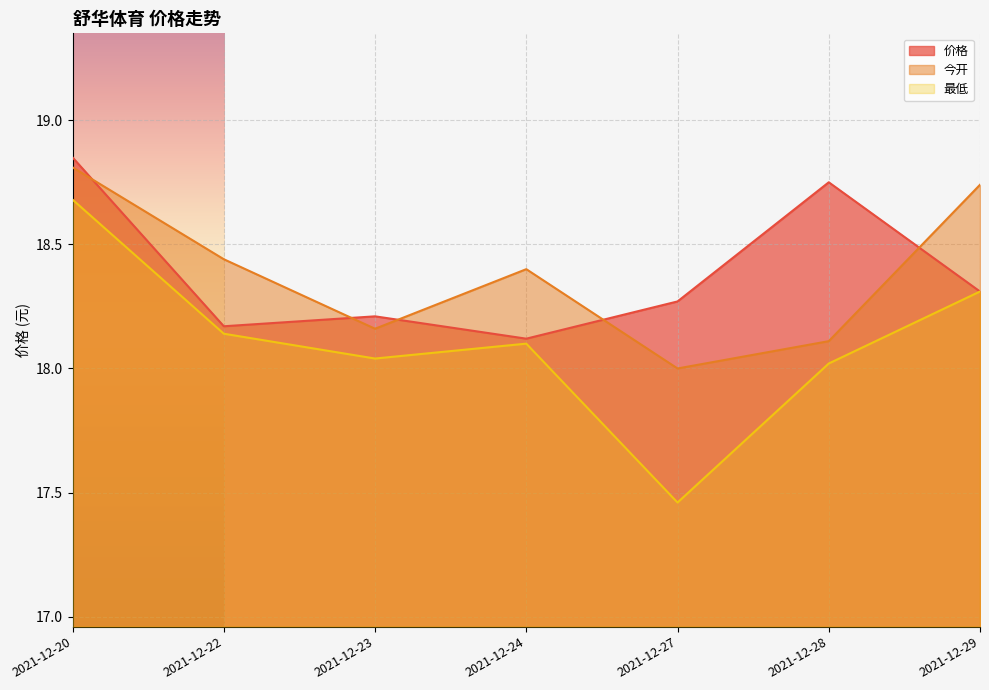

What is the sum of all 价格 values?

128.7